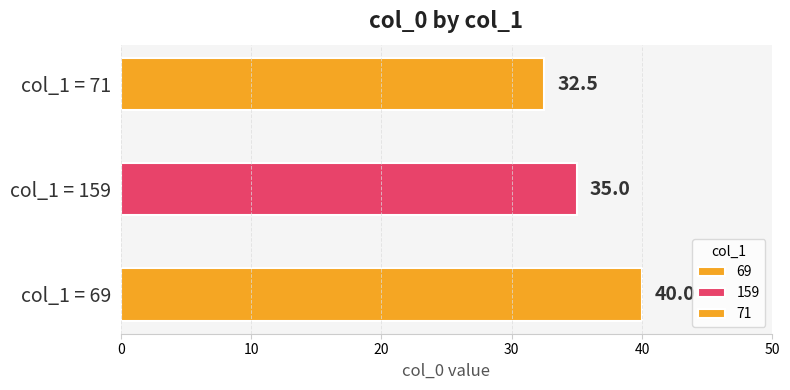

What is the average value?

36